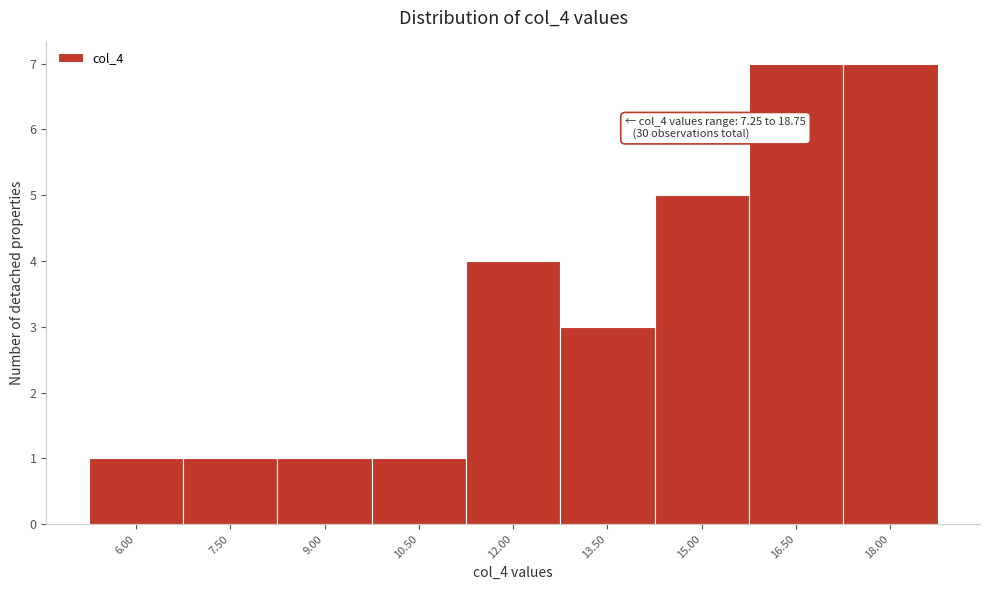

Reading left to right, transcribe all the data shown in this chart.

1	1	1	1	4	3	5	7	7